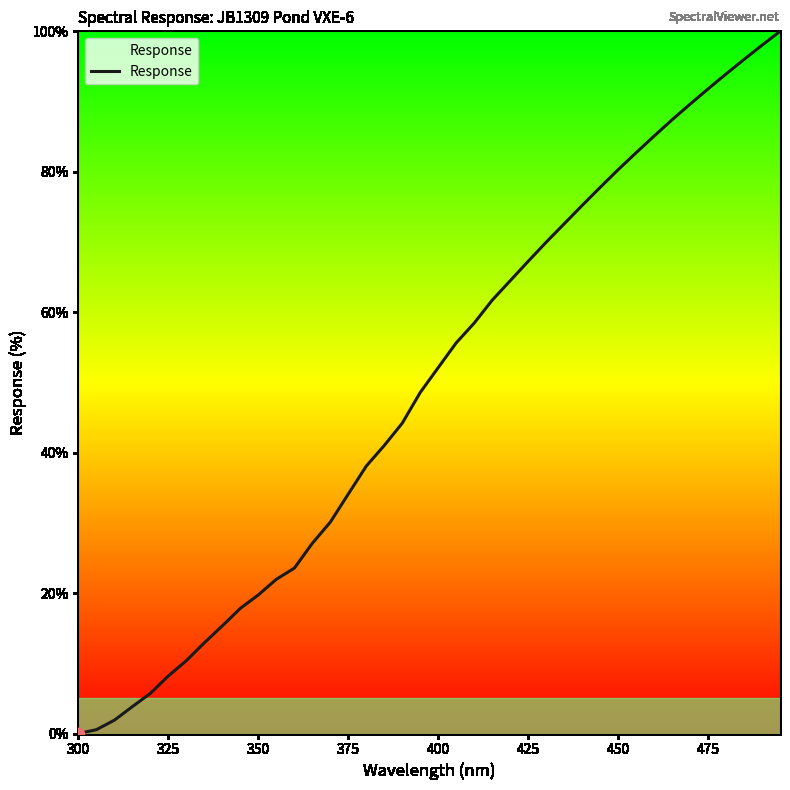

What is the greatest value displayed?

100.0